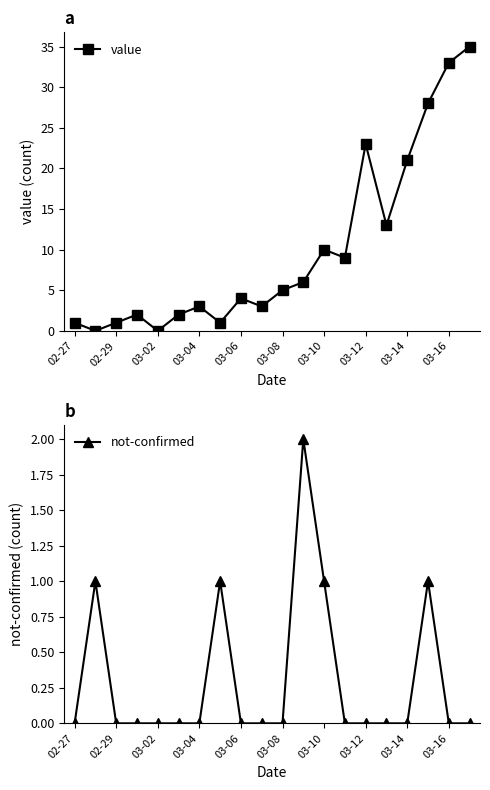

The value of value at 03-04 is 3. True or false?

True